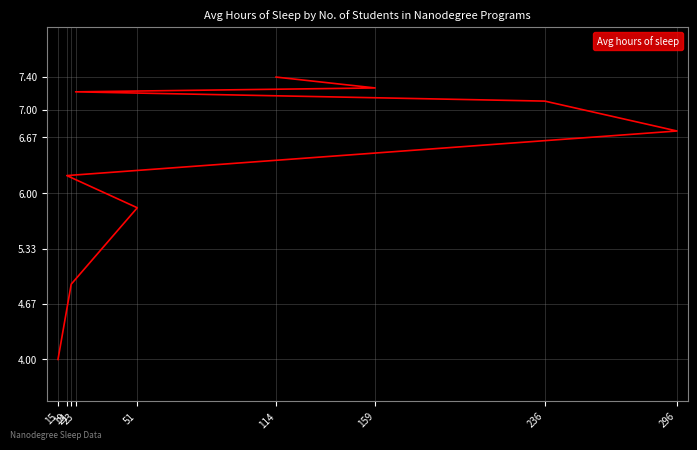

What is the change in value from 296 to 19?

-0.5